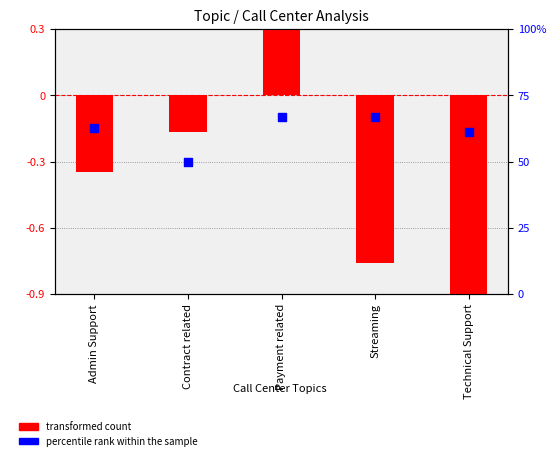

Which series reaches the minimum Y coordinate?

transformed count